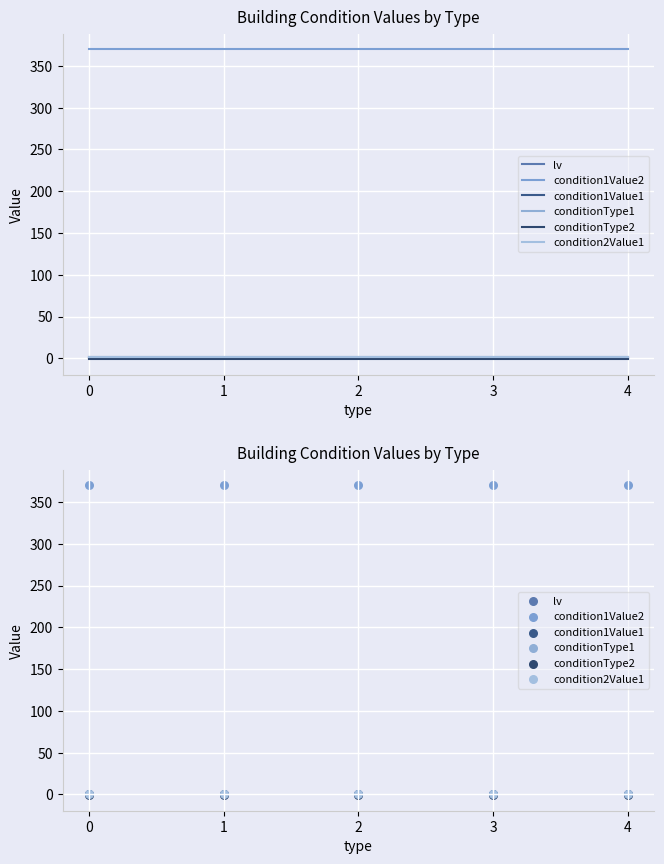

Which series contains the lowest Y value?

conditionType2